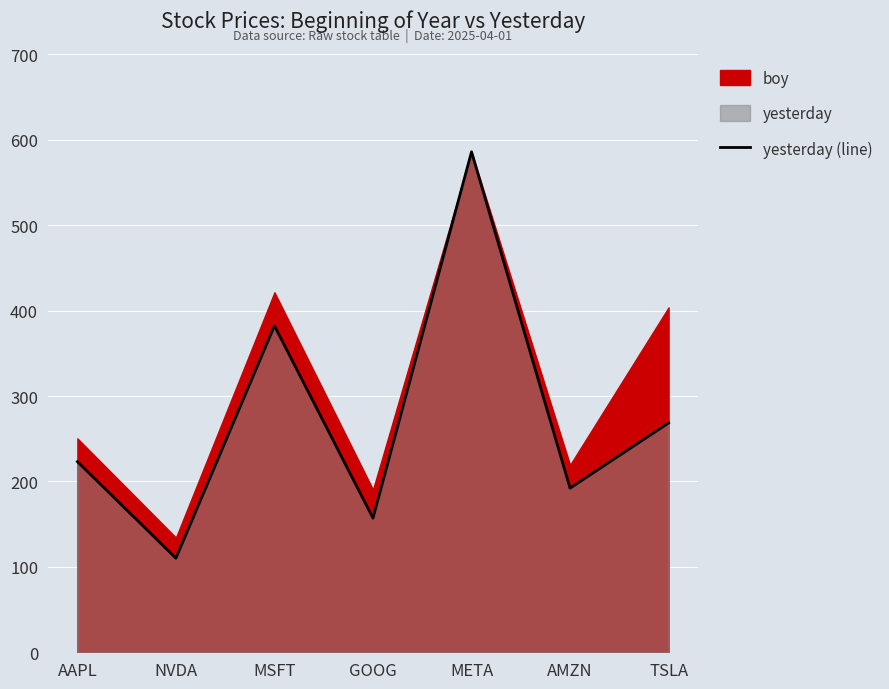

How many points are lower than both their immediate neighbors (excluding endpoints)?

3